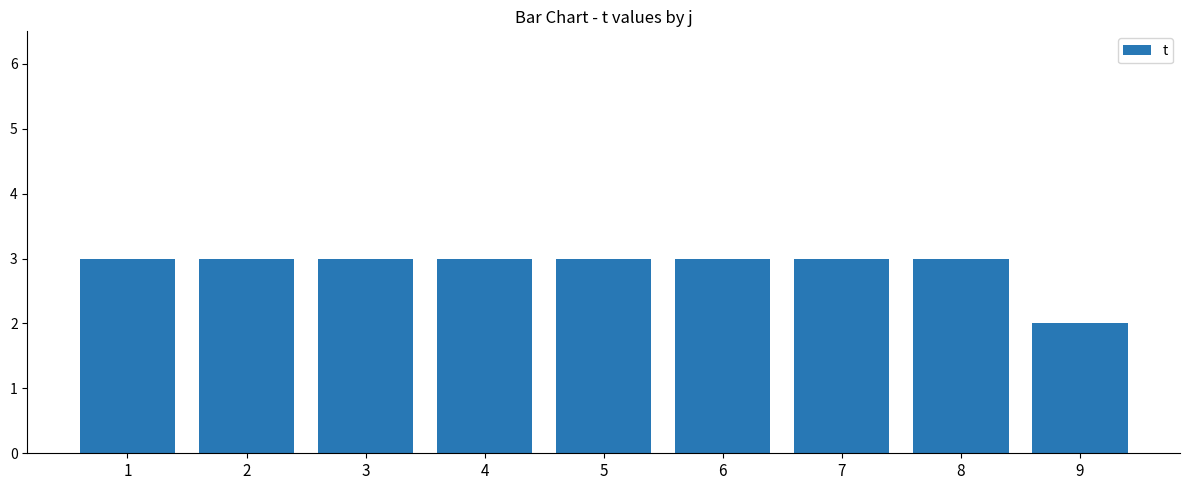

Reading left to right, extract all data points from this chart.

1=3	2=3	3=3	4=3	5=3	6=3	7=3	8=3	9=2